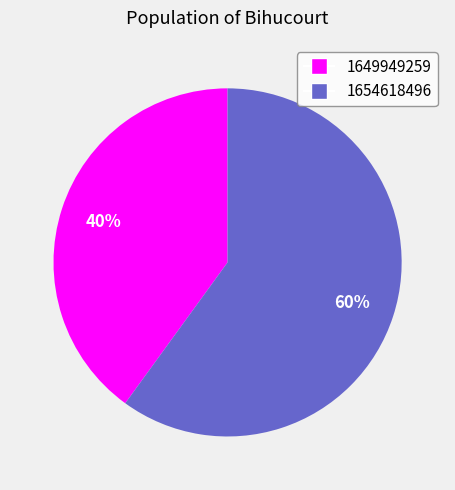

The 1649949259 slice represents 40% of the pie. True or false?

True